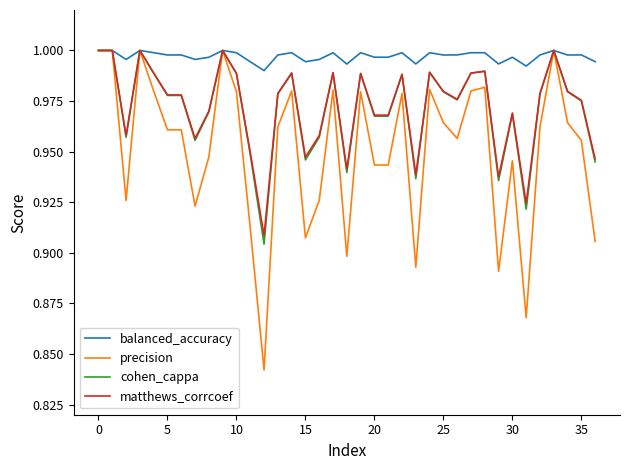

Which series has the largest total across all categories?

balanced_accuracy